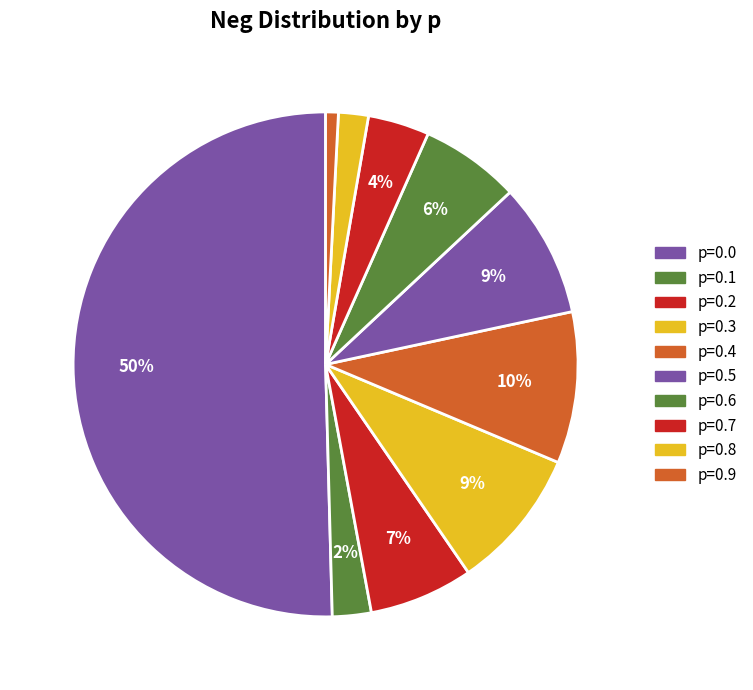

Rank the categories by value from highest to lowest.

p=0.0, p=0.4, p=0.3, p=0.5, p=0.2, p=0.6, p=0.7, p=0.1, p=0.8, p=0.9